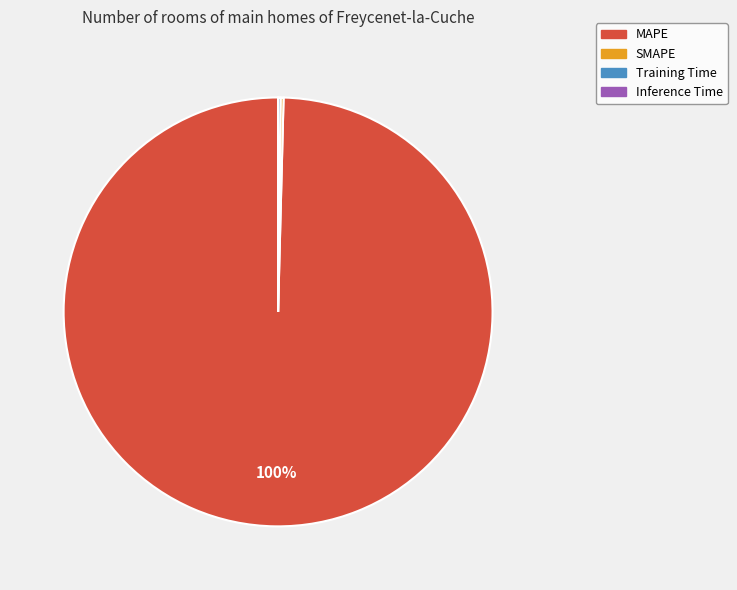

To the nearest percent, what percentage of the pie is MAPE?

100%